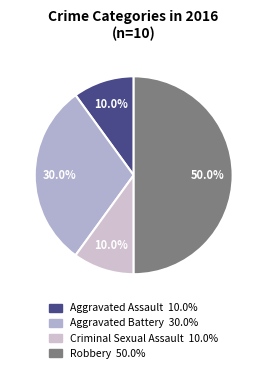

Which category has the smallest portion of the pie?

Aggravated Assault